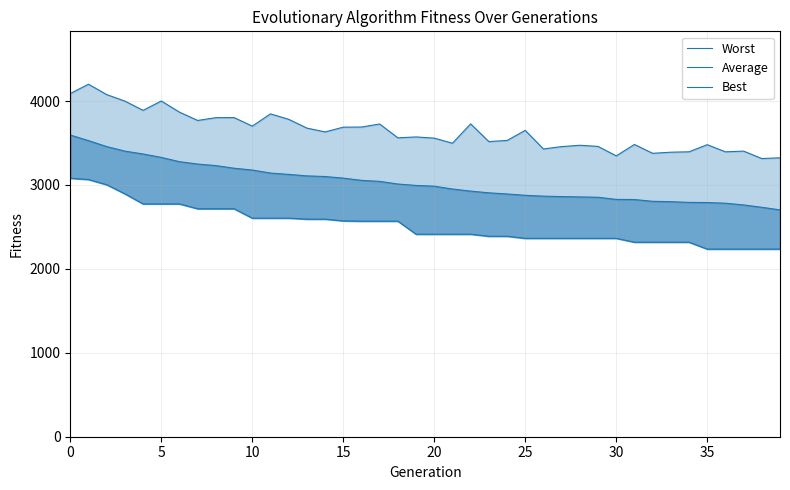

Which series has the largest range (max minus min)?

Average